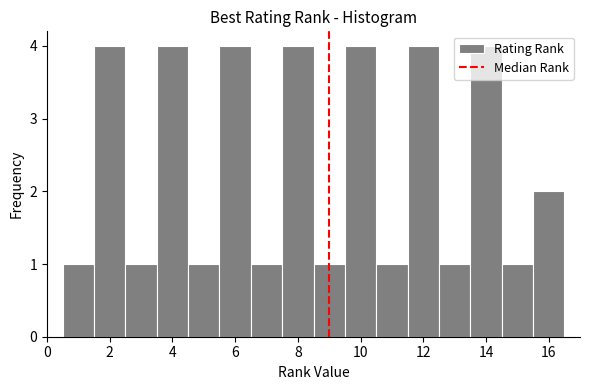

Reading left to right, transcribe this chart: for each bar, give the range it covers on the x-axis and its height. Neither the bar edges nor the heights are printed on the chart, so give them approximately, as read against the axes.

0.5 to 1.5: 1
1.5 to 2.5: 4
2.5 to 3.5: 1
3.5 to 4.5: 4
4.5 to 5.5: 1
5.5 to 6.5: 4
6.5 to 7.5: 1
7.5 to 8.5: 4
8.5 to 9.5: 1
9.5 to 10.5: 4
10.5 to 11.5: 1
11.5 to 12.5: 4
12.5 to 13.5: 1
13.5 to 14.5: 4
14.5 to 15.5: 1
15.5 to 16.5: 2